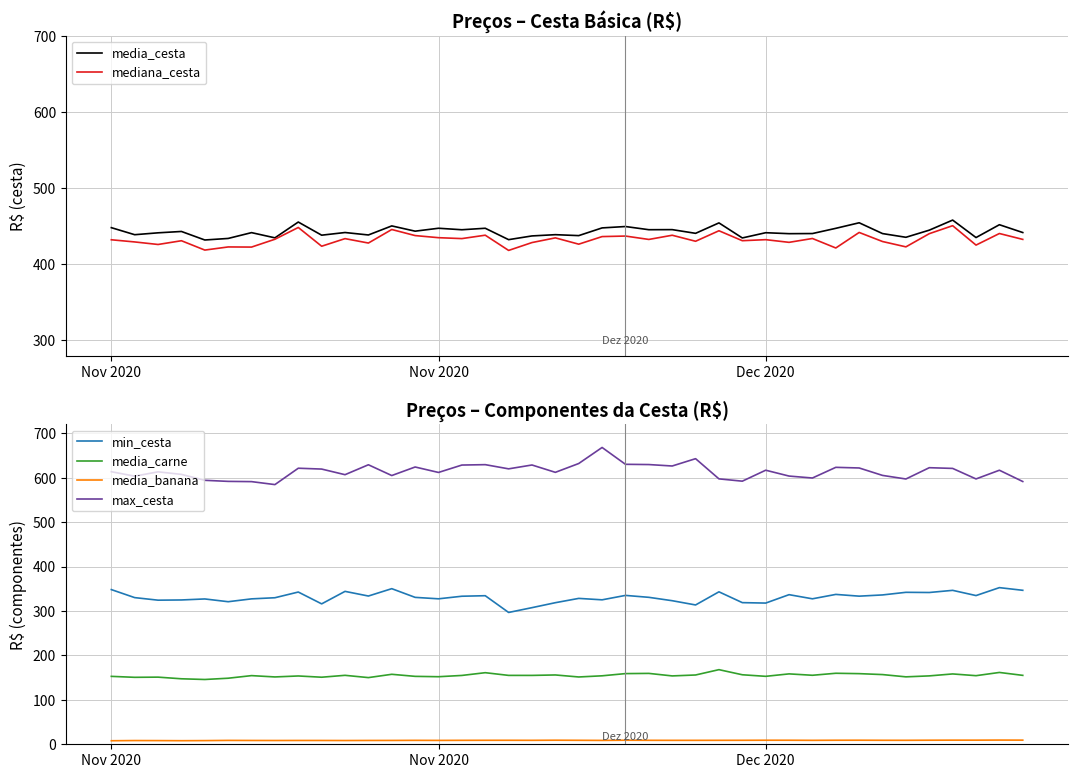

True or false: max_cesta and media_cesta cross at least once.

False